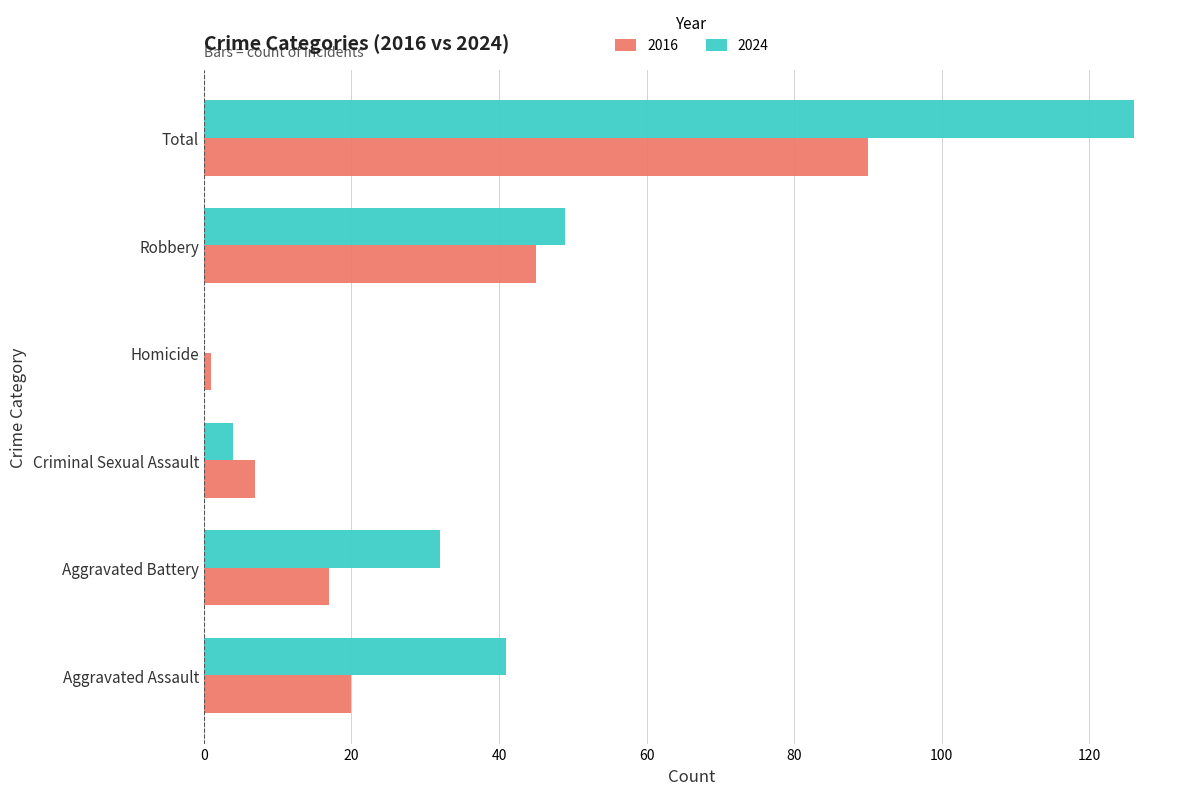

Which series has the largest total across all categories?

2024